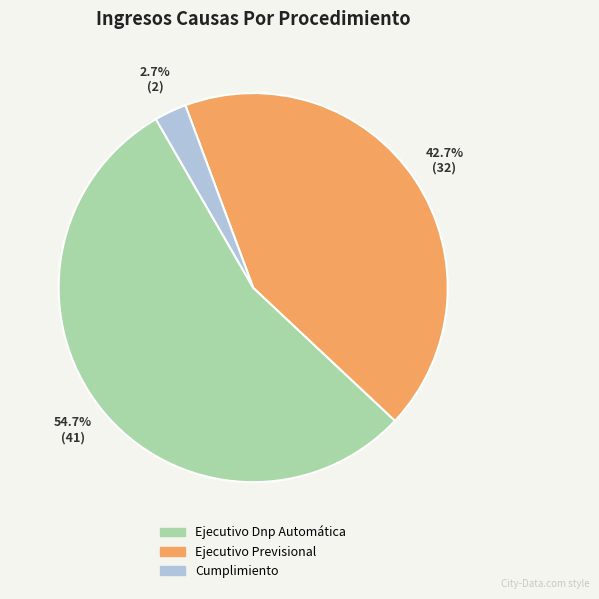

What is the majority slice?

Ejecutivo Dnp Automática